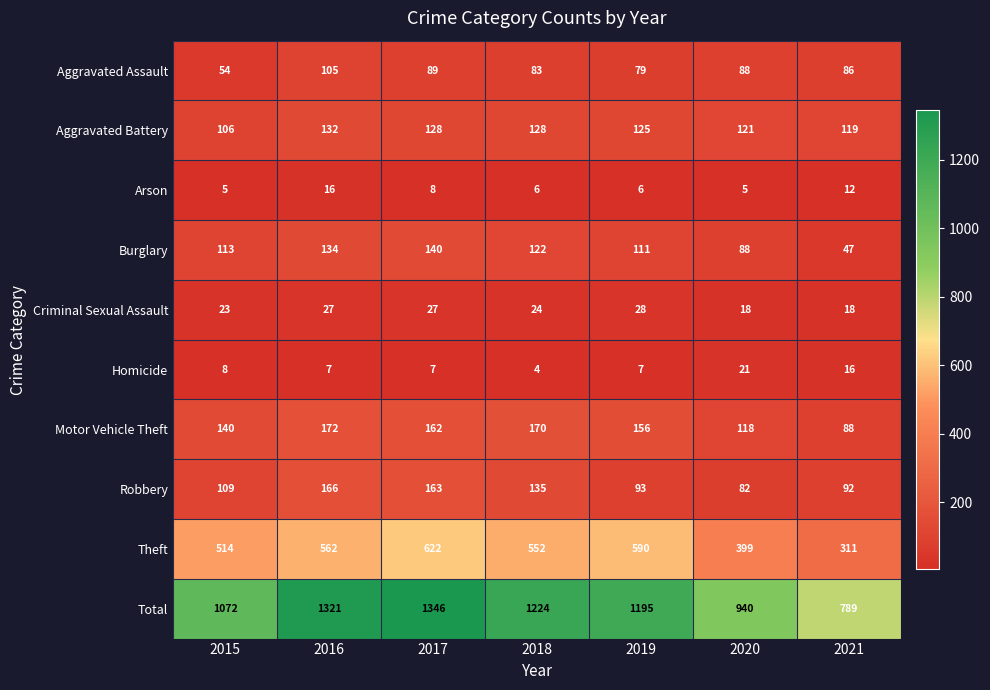

Where does the Criminal Sexual Assault series first go above 24?

2016